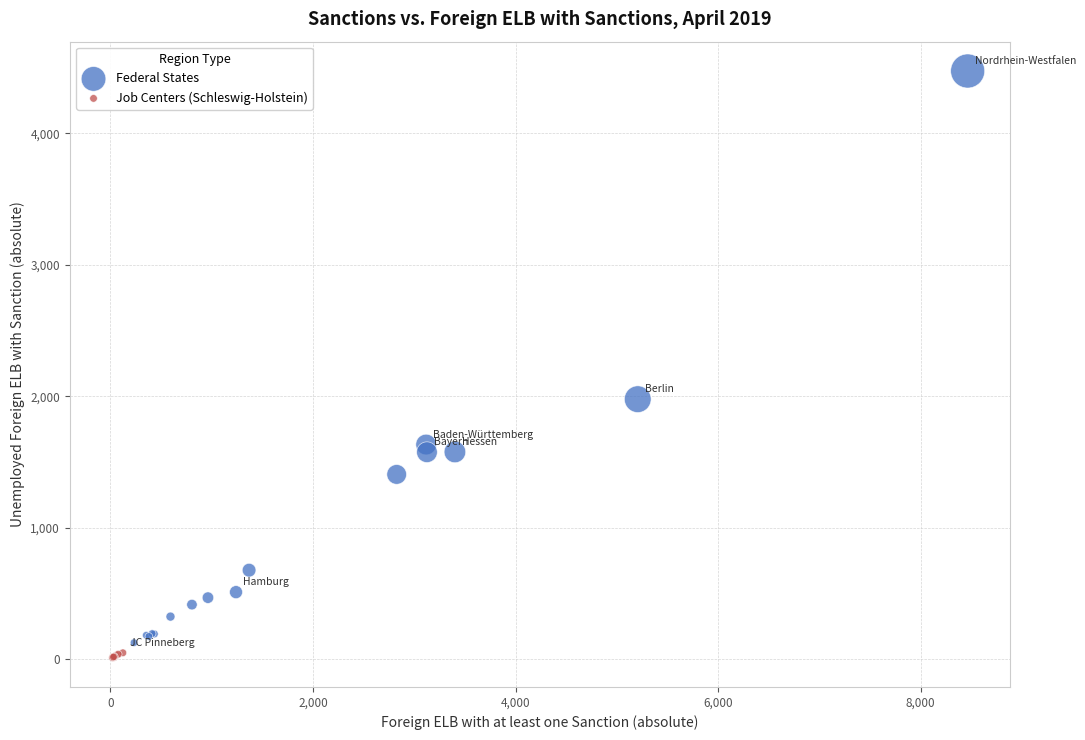

Which series has the widest spread of Y values?

Federal States